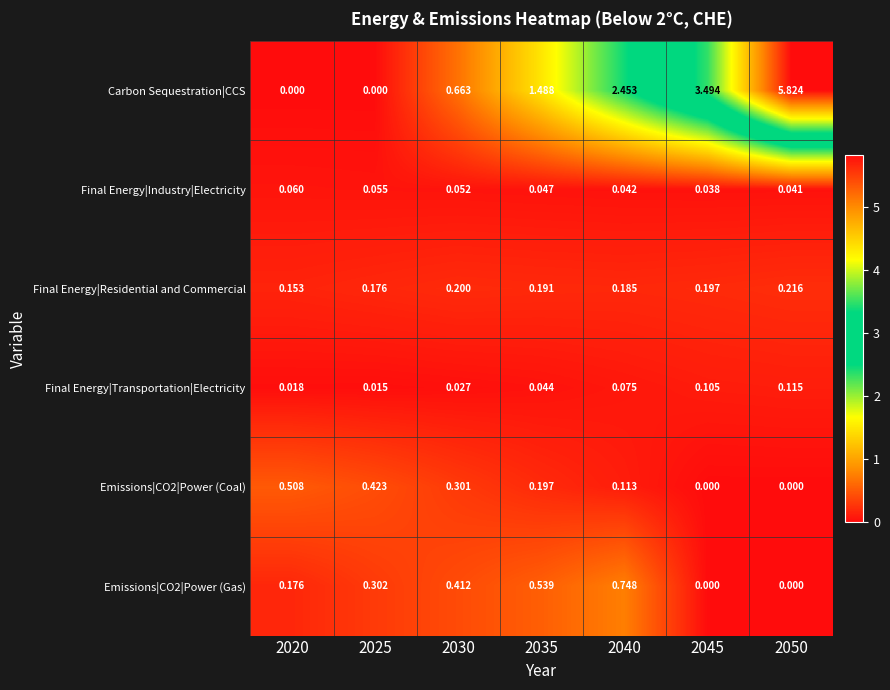

Is the value of Final Energy|Industry|Electricity at 2020 greater than the value of Final Energy|Residential and Commercial at 2045?

No